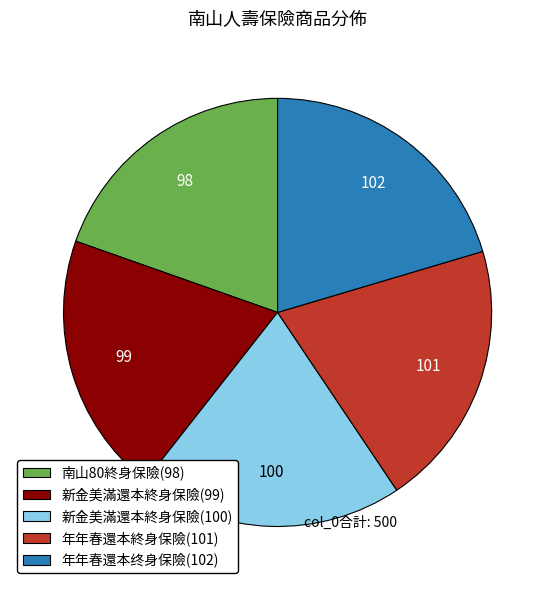

Does 新金美滿還本終身保險(100) represent more than half of the total?

No